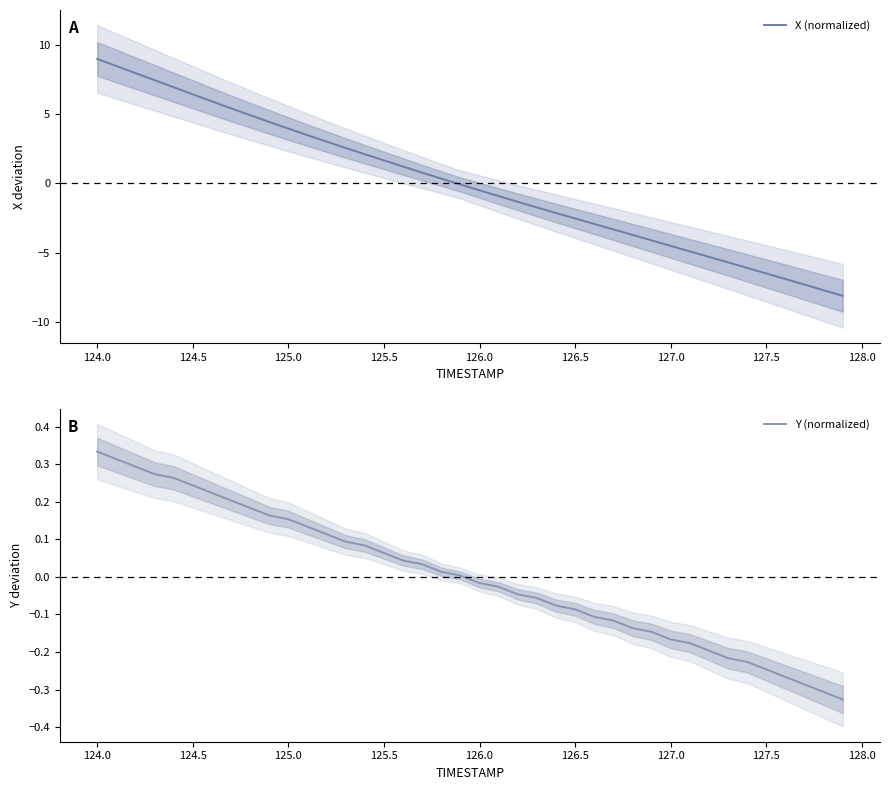

Is this an area chart (filled region under the line)?

No